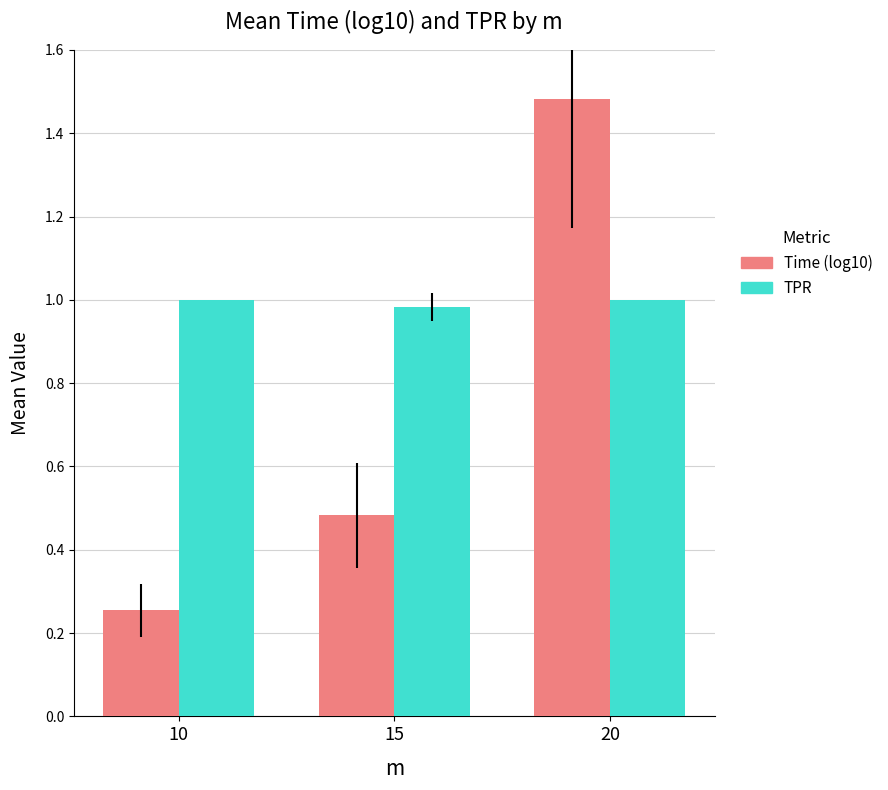

List the series in order of their overall mean, highest first.

TPR, Time (log10)